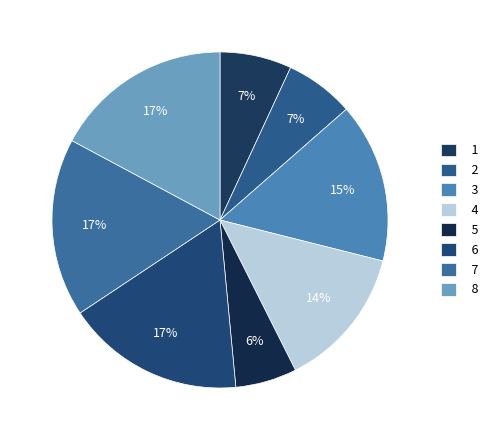

Combined, what portion of the pie is 2 and 6?

23.8%